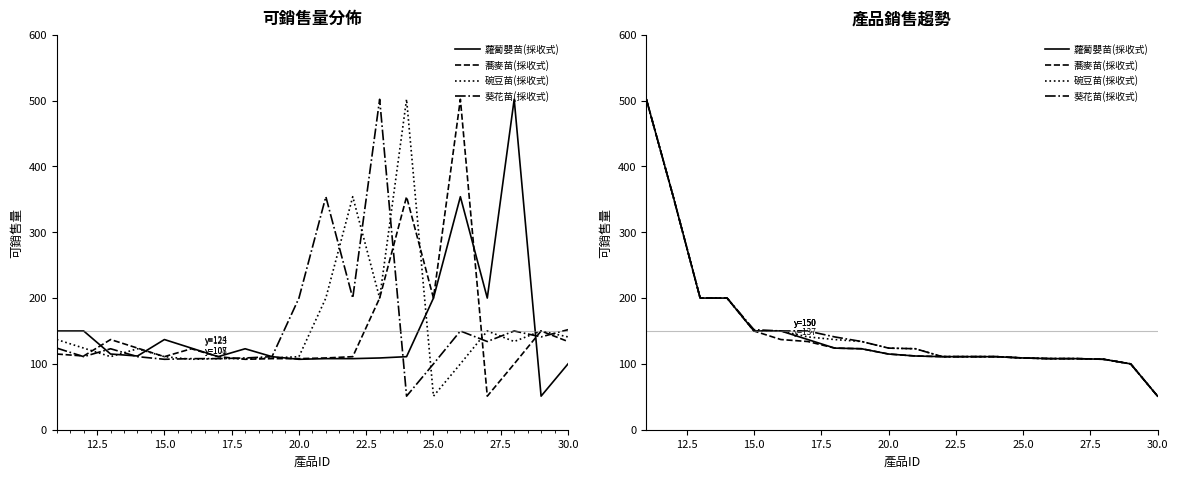

What is the sum of all 葵花苗(採收式) values?

3146